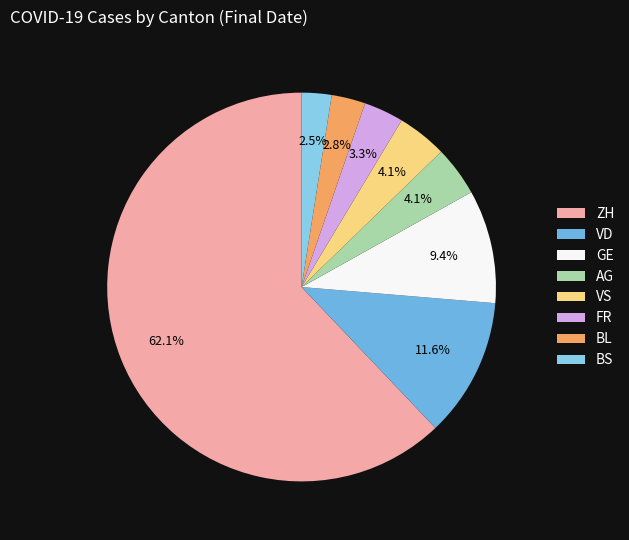

Count the number of slices in the pie.

8